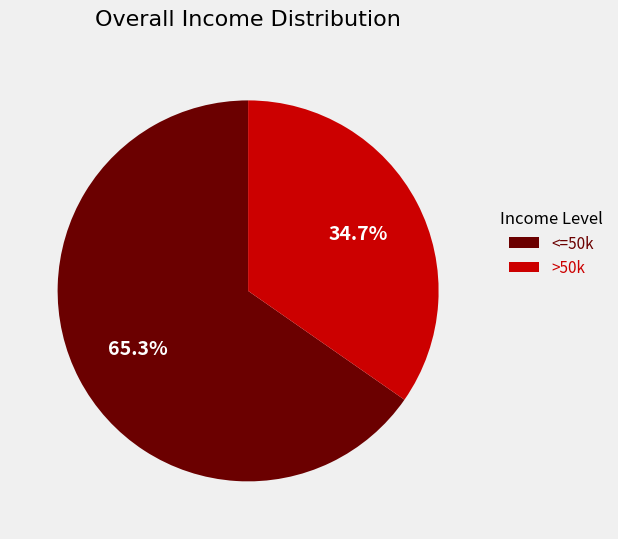

To the nearest percent, what is the difference between the largest and smallest slice percentages?

31%